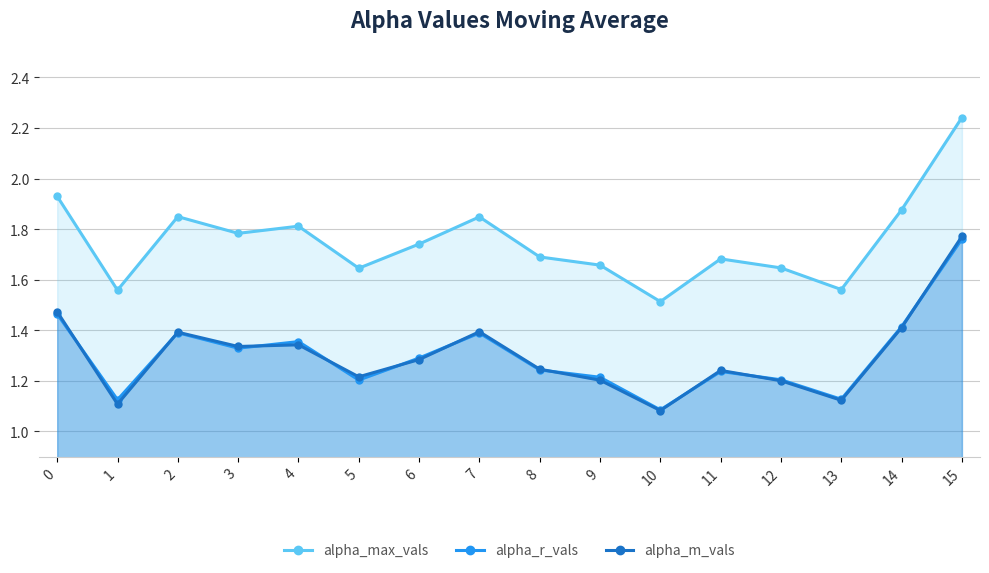

In alpha_m_vals, how many points are higher than both neighbors (excluding endpoints)?

4